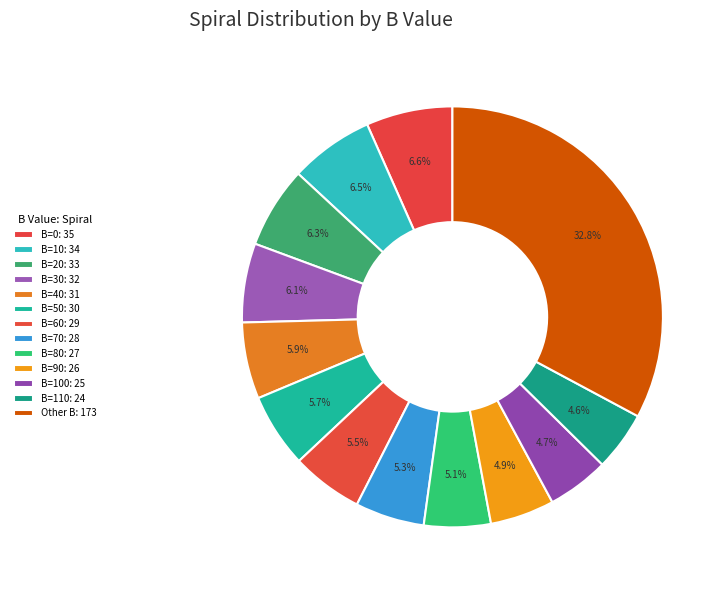

Is there a majority slice in this chart?

No